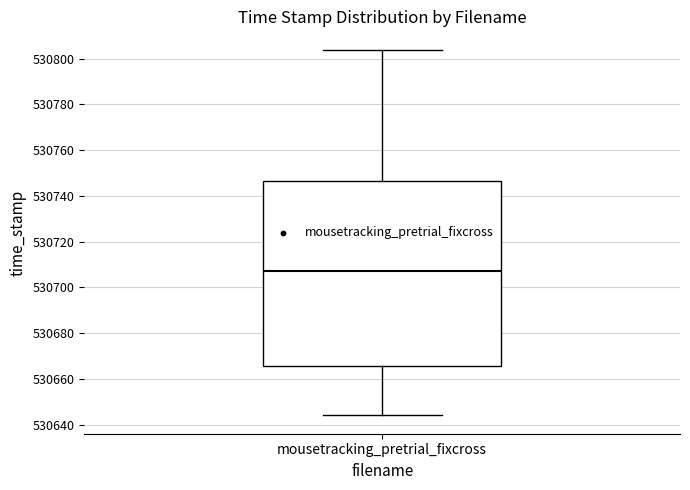

Read this box plot against the y-axis: the position of the median line, the range covered by the box, and the ends of both whiskers. The values are not printed on the chart, so give them approximately, as read against the axis.

median 530708, box 530666 to 530746, whiskers 530644 to 530804